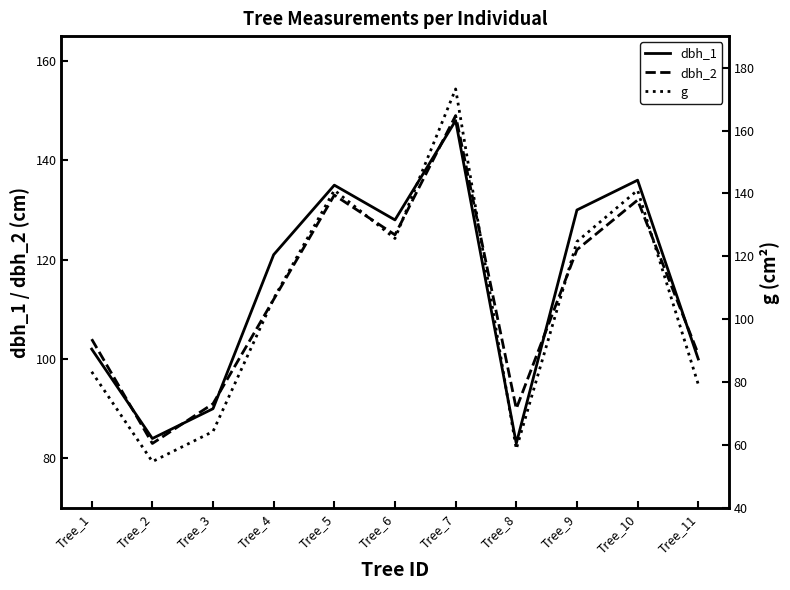

How many interior local peaks does the dbh_2 series have?

3